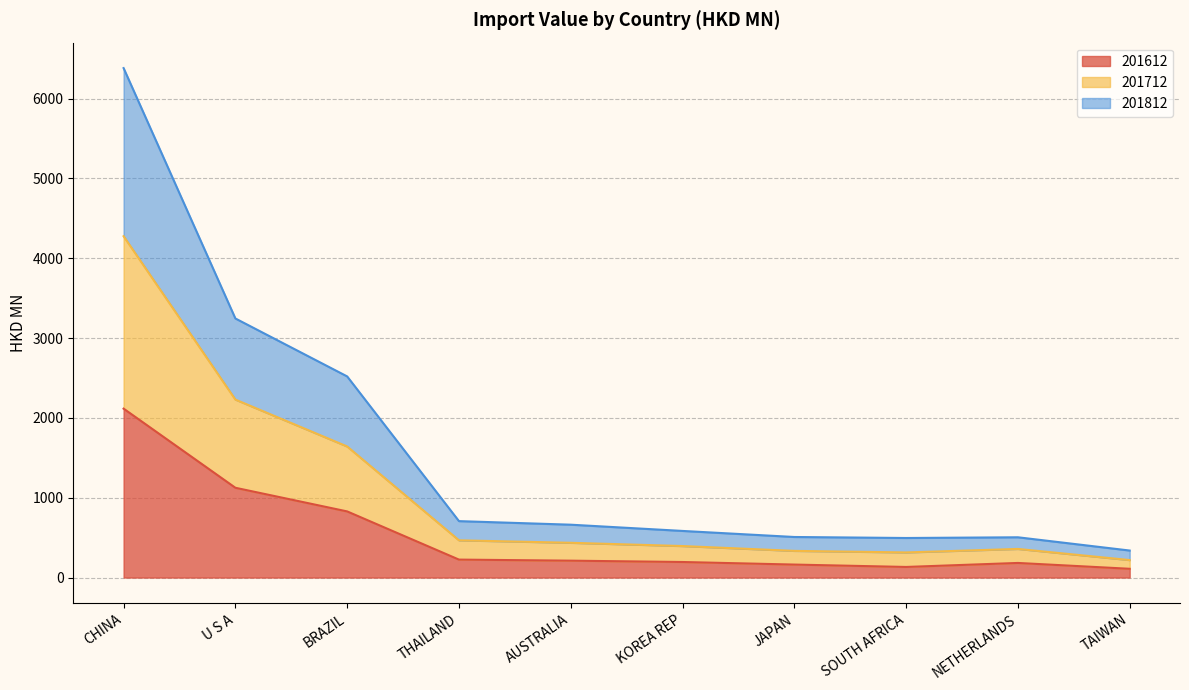

What is the highest value of the 201612 series?

2115.6